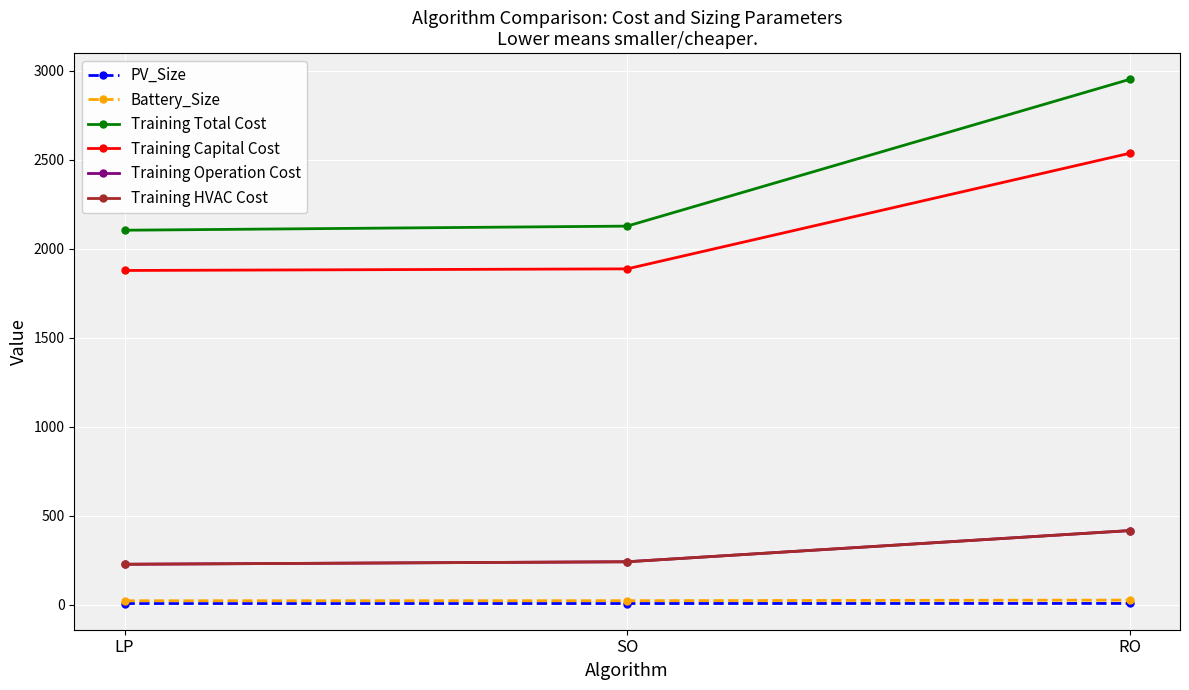

Reading left to right, transcribe all the data shown in this chart.

PV_Size: LP=5.6	SO=5.6	RO=6.1
Battery_Size: LP=21.2	SO=21.6	RO=24.9
Training Total Cost: LP=2103.8	SO=2126.9	RO=2951.9
Training Capital Cost: LP=1877.5	SO=1886.6	RO=2536.4
Training Operation Cost: LP=226.2	SO=240.3	RO=415.5
Training HVAC Cost: LP=226.2	SO=240.3	RO=415.5